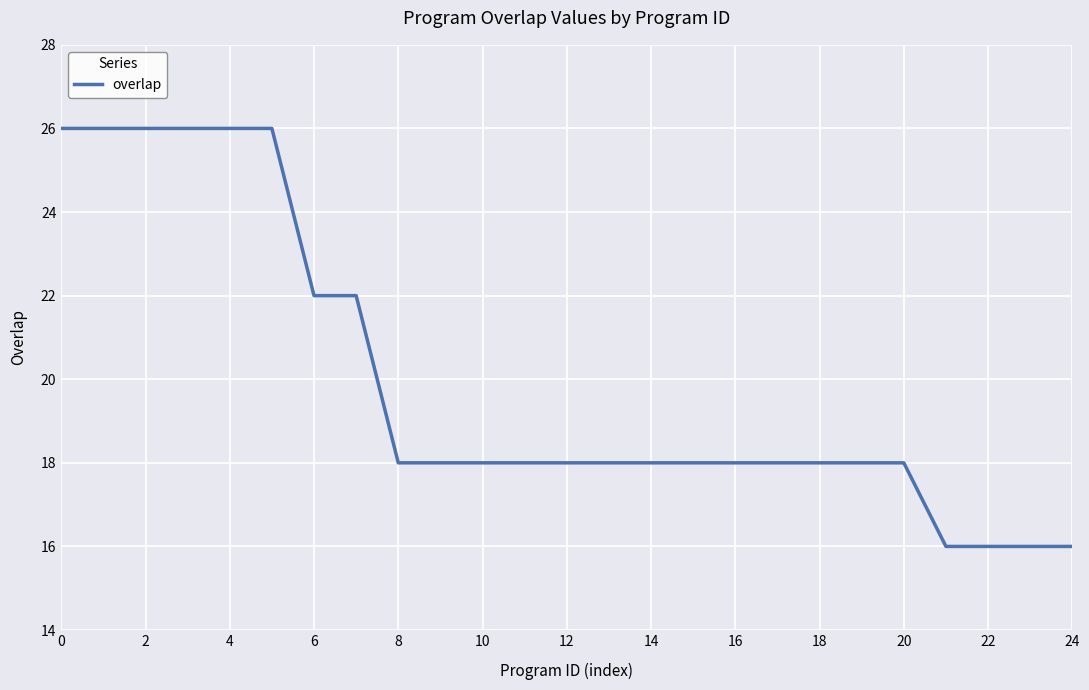

What is the maximum value shown in the chart?

26